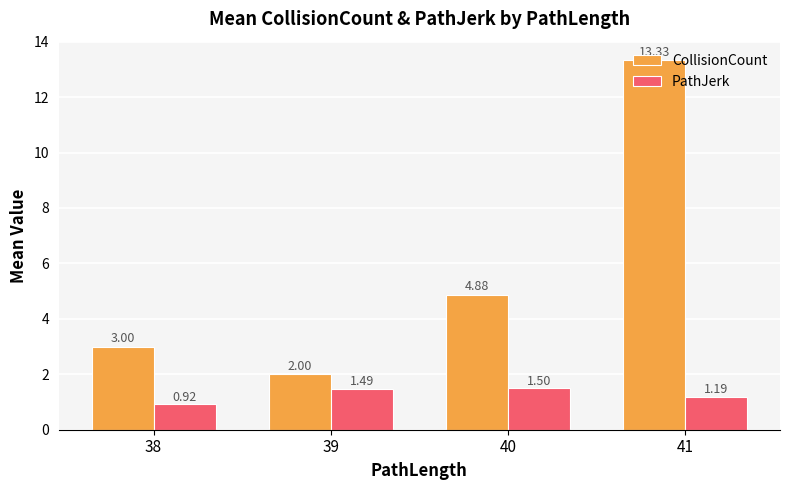

What is the difference between the PathJerk values at 40 and 38?

0.6